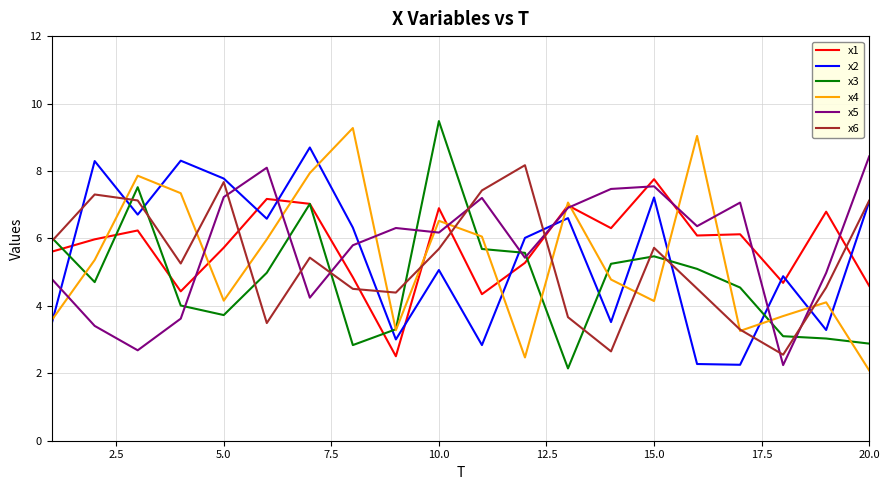

What is the highest value of the x1 series?

7.8